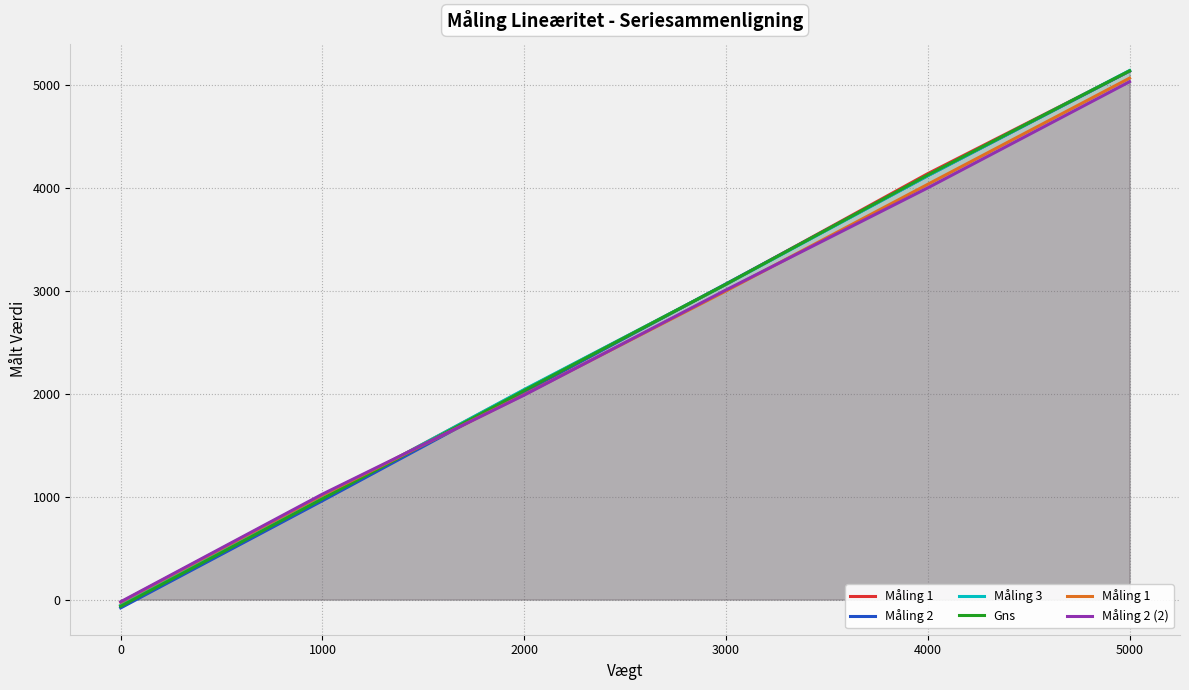

Rank the series by their maximum value, from lowest to highest.

Måling 2 (2), Måling 1, Måling 2, Gns, Måling 3